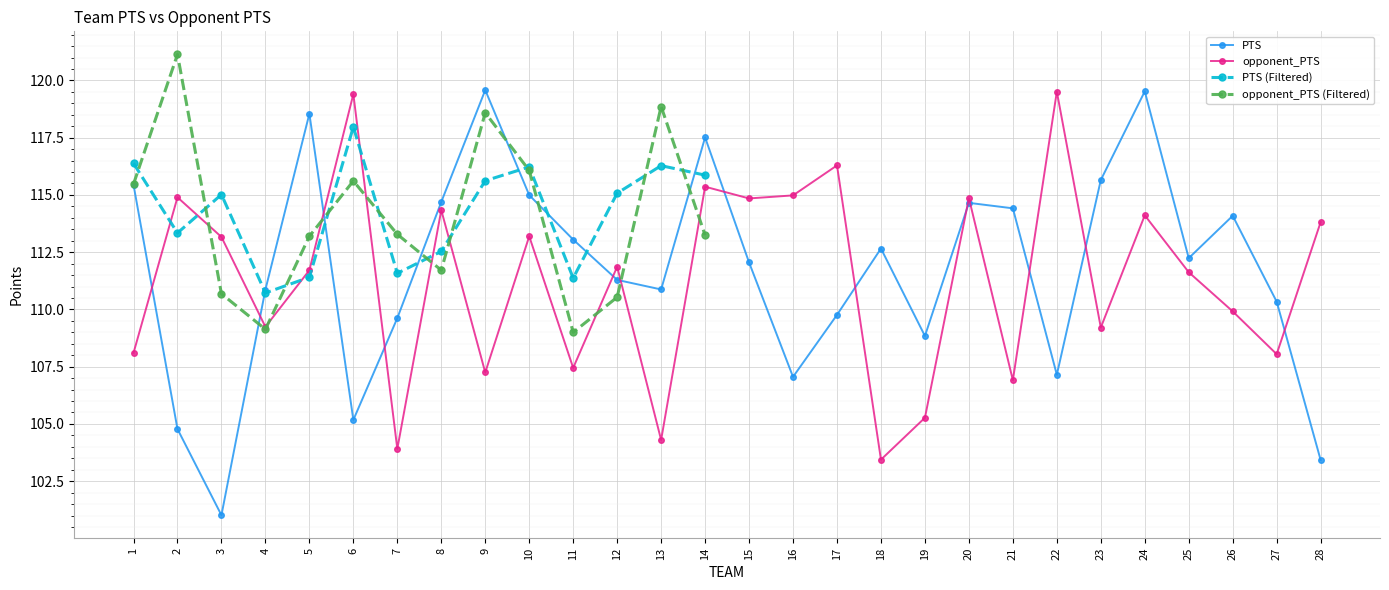

True or false: opponent_PTS has a value of 111.9 at 12.

True